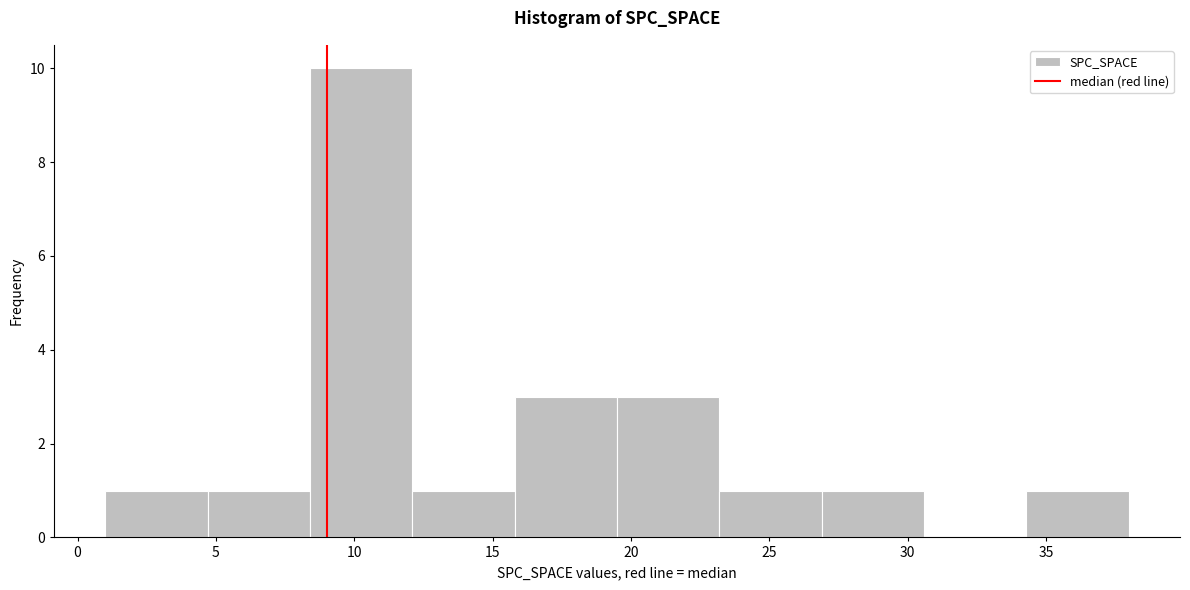

Reading left to right, list every bar in this chart as the range it spans on the x-axis followed by its height. Neither the bar edges nor the heights are printed on the chart, so give them approximately, as read against the axes.

1.0 to 4.7: 1
4.7 to 8.4: 1
8.4 to 12.1: 10
12.1 to 15.8: 1
15.8 to 19.5: 3
19.5 to 23.2: 3
23.2 to 26.9: 1
26.9 to 30.6: 1
30.6 to 34.3: 0
34.3 to 38.0: 1